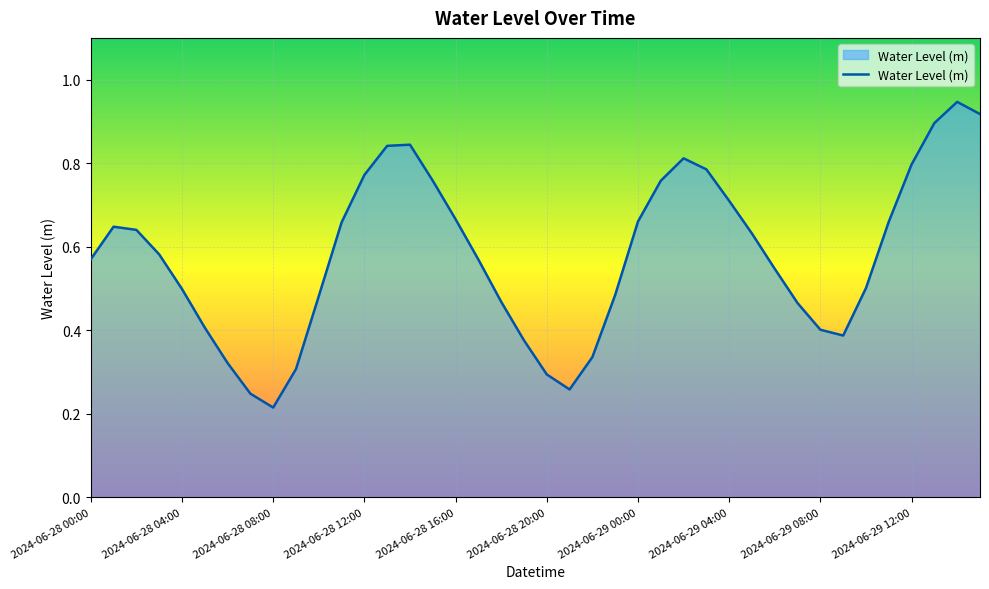

At which label is the value closest to 0?

2024-06-28 08:00